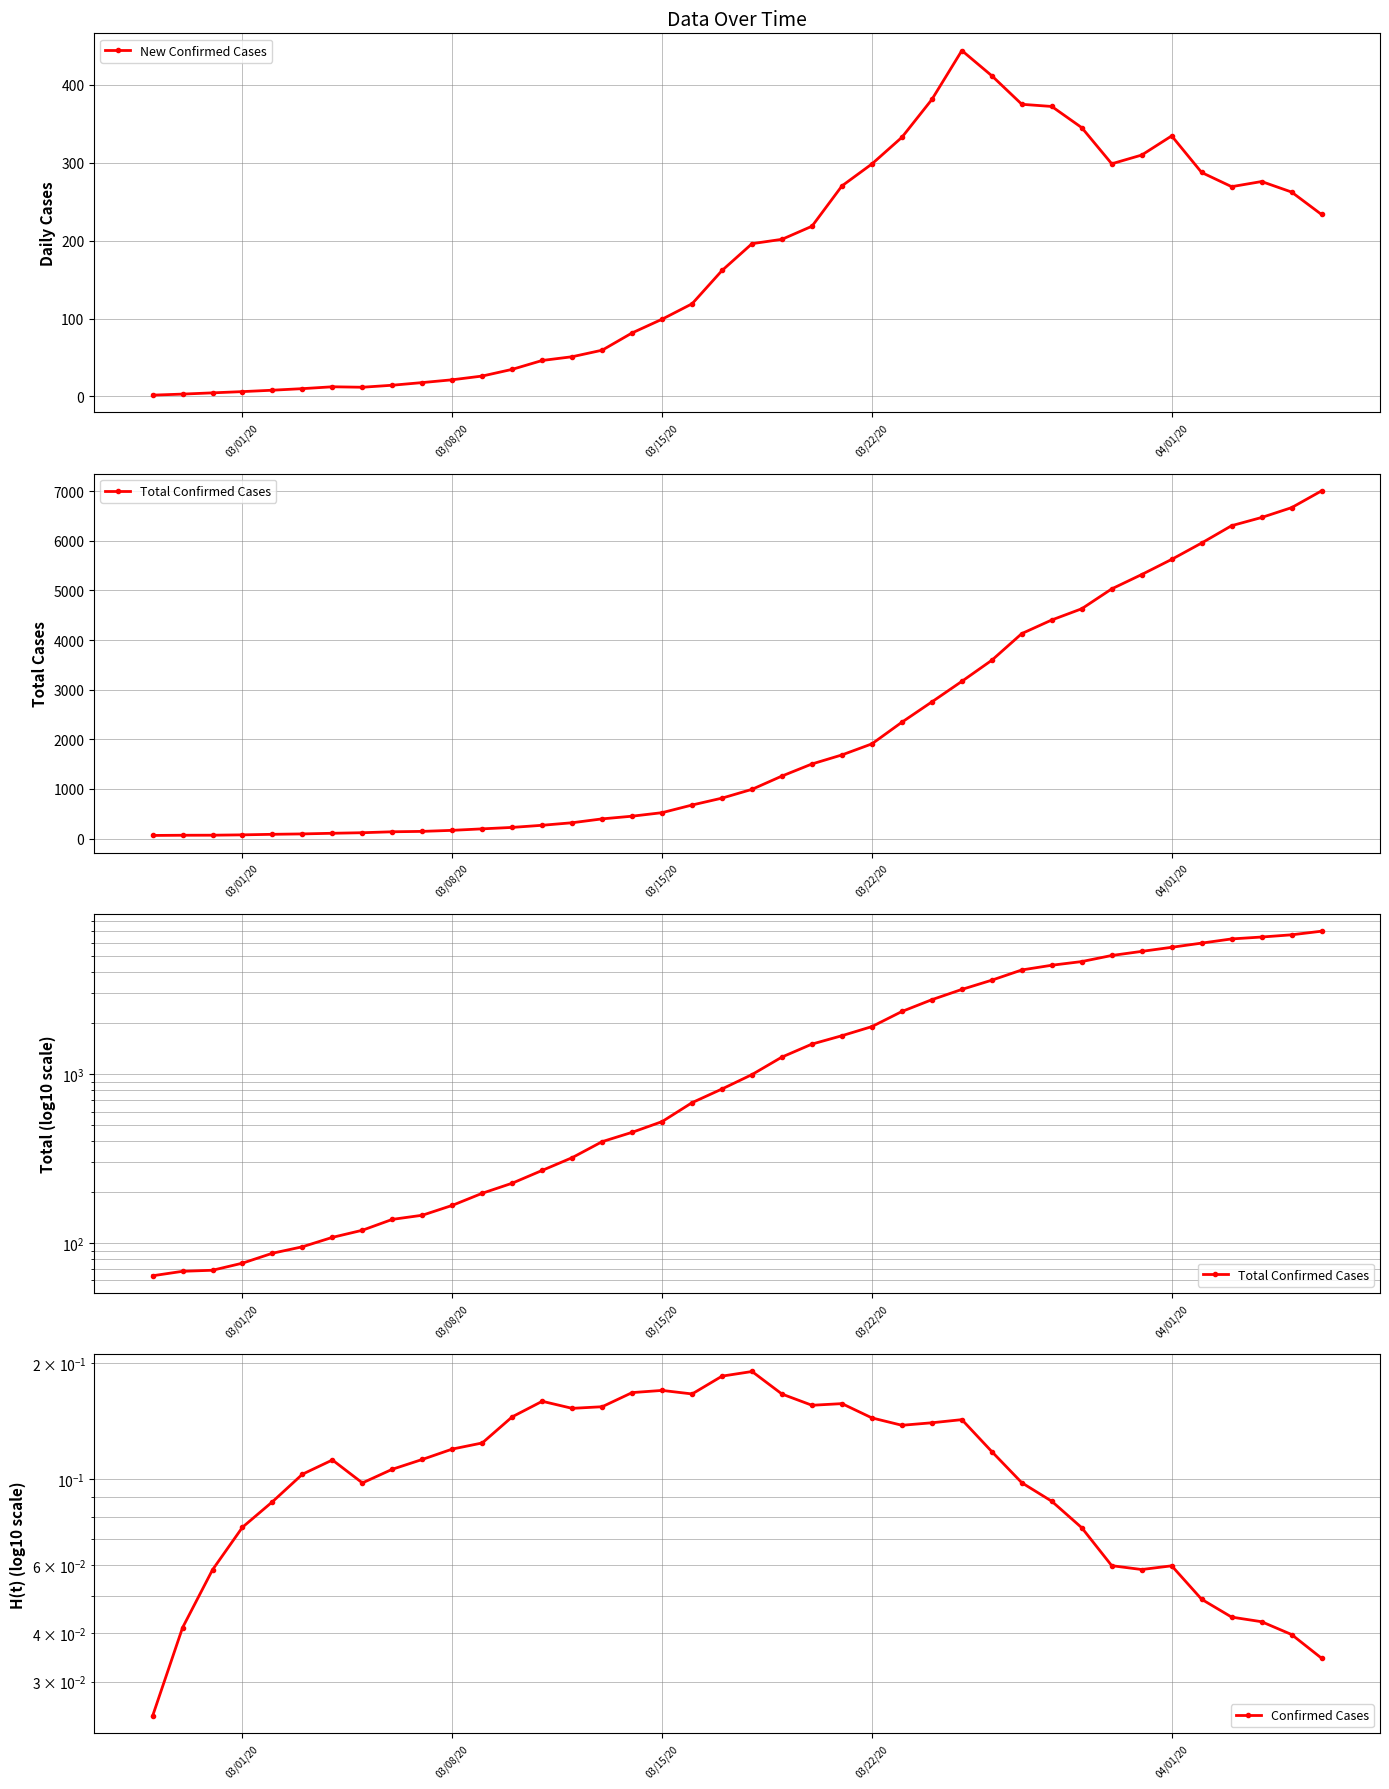

How many data points in New Confirmed Cases are less than 196?

20